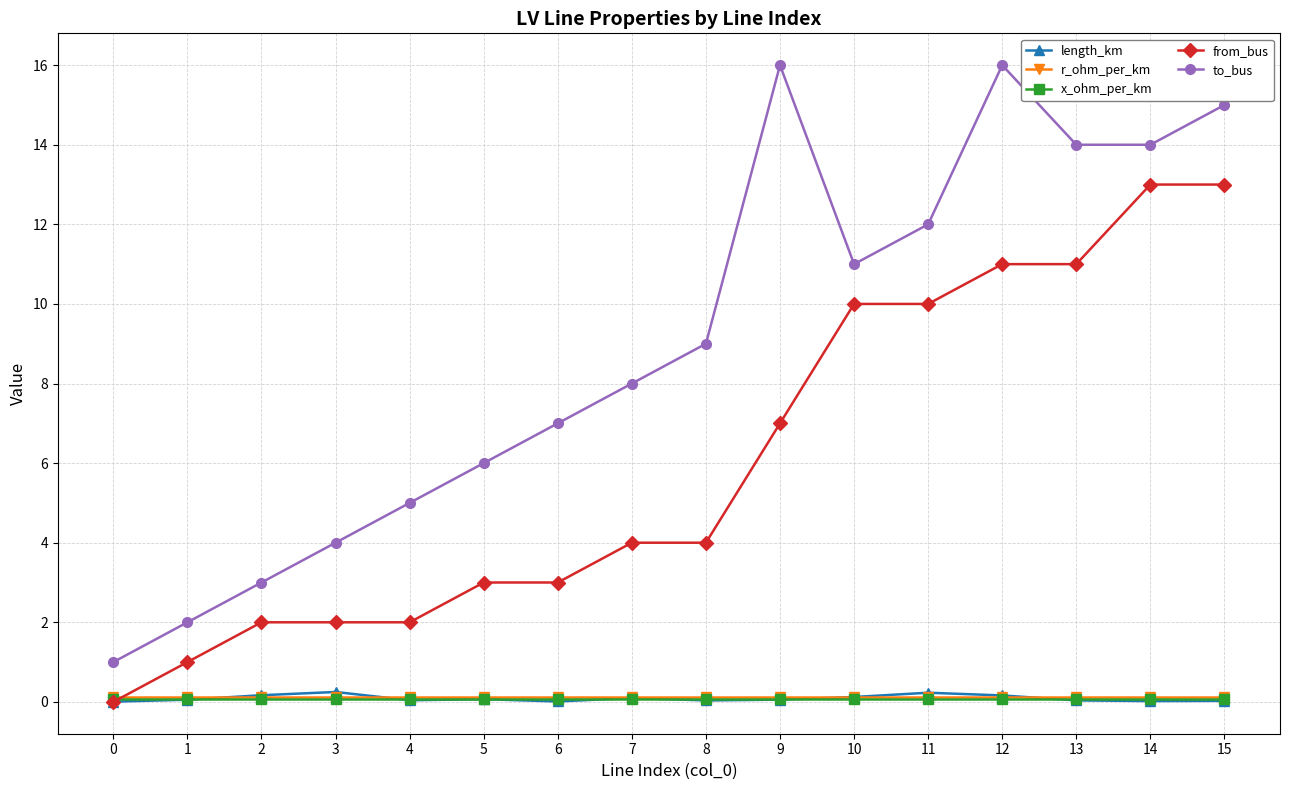

Is the value of x_ohm_per_km at 6 greater than the value of from_bus at 7?

No